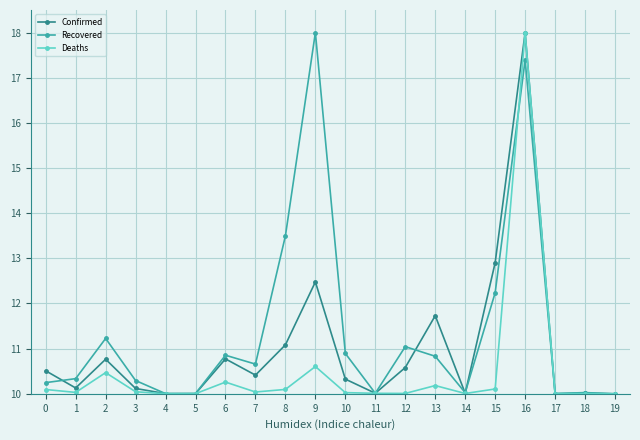

Where is Recovered nearest to the value 13?

8